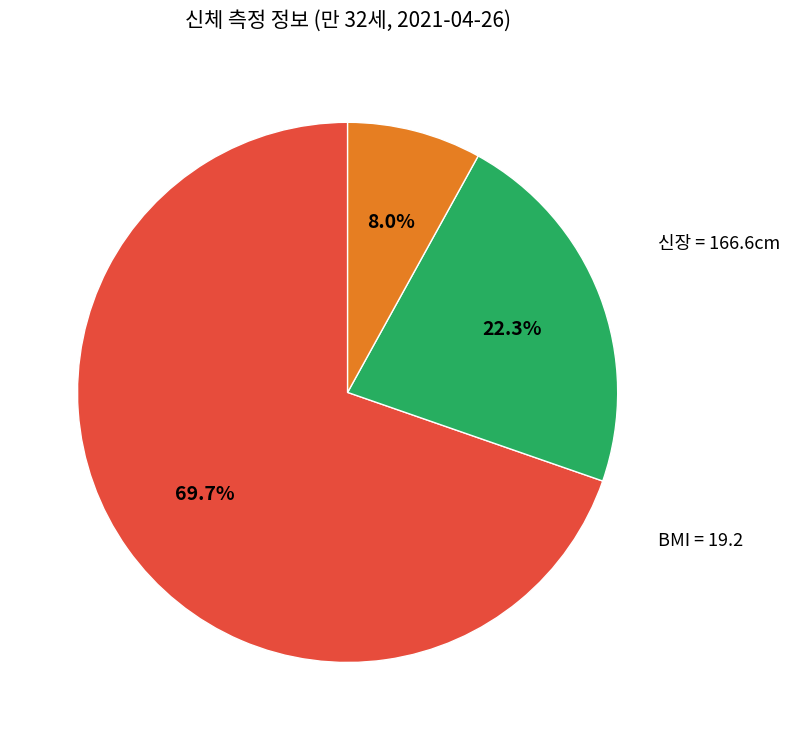

Is there a majority slice in this chart?

Yes